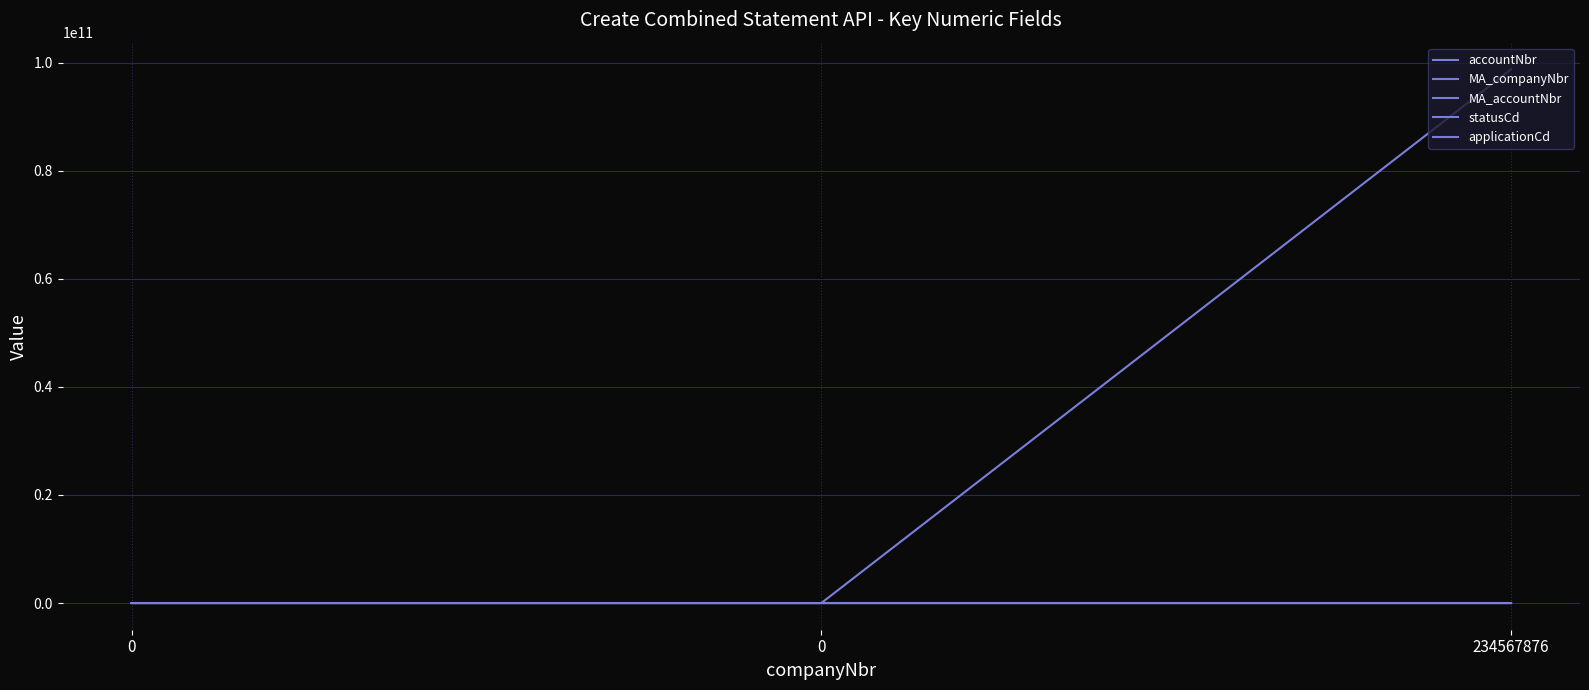

Does the chart have visible grid lines?

Yes